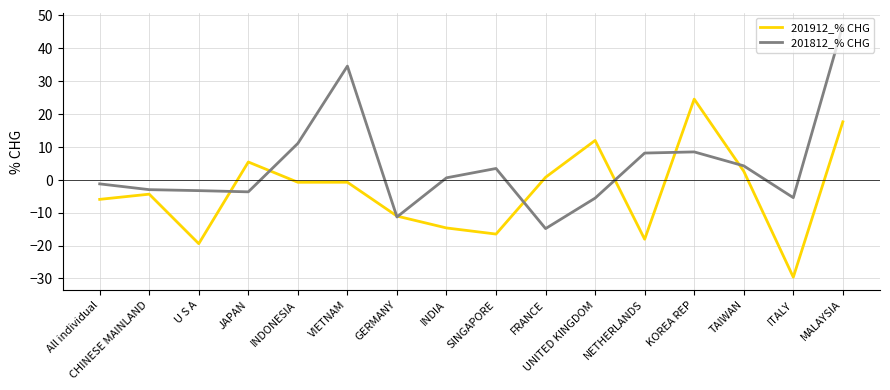

How many values in the 201912_% CHG series exceed 0?

6